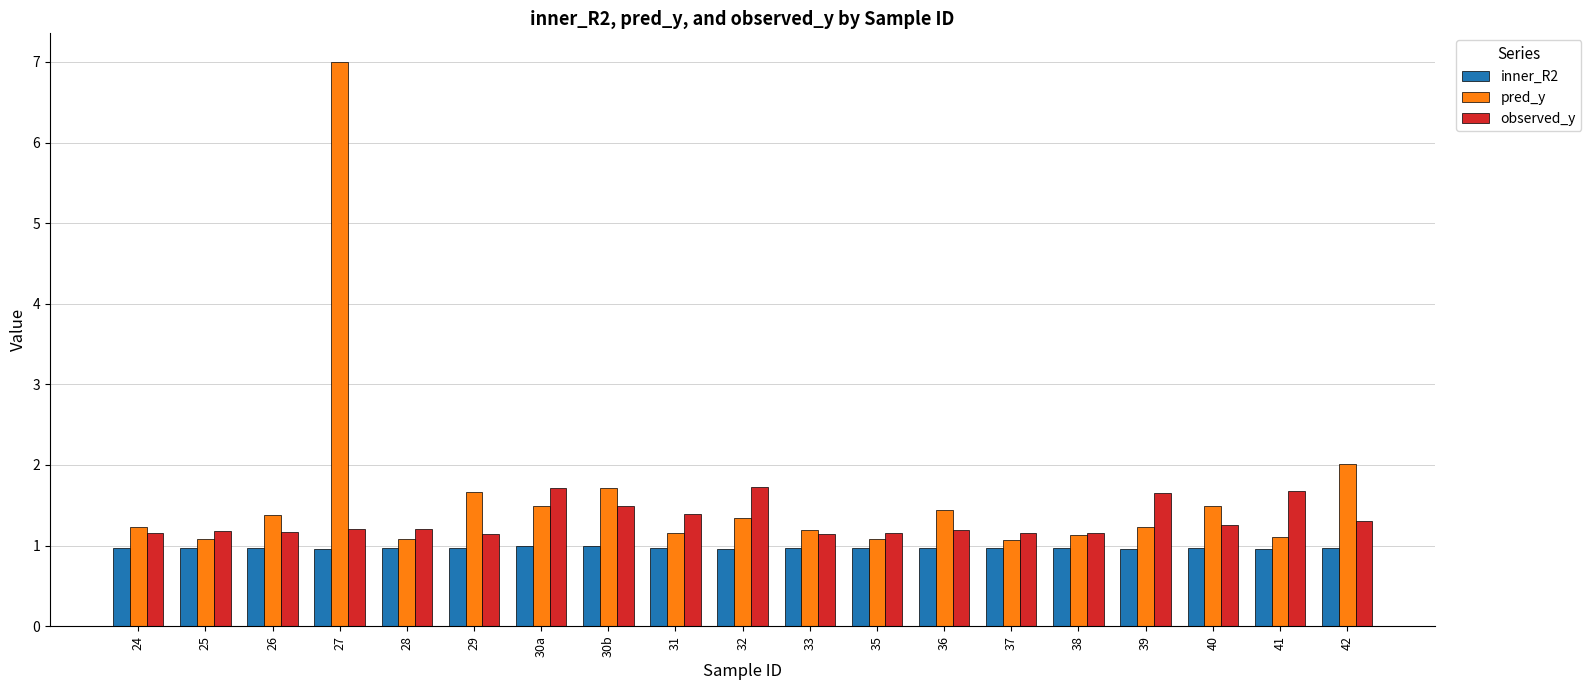

Rank the series by their average value, from lowest to highest.

inner_R2, observed_y, pred_y